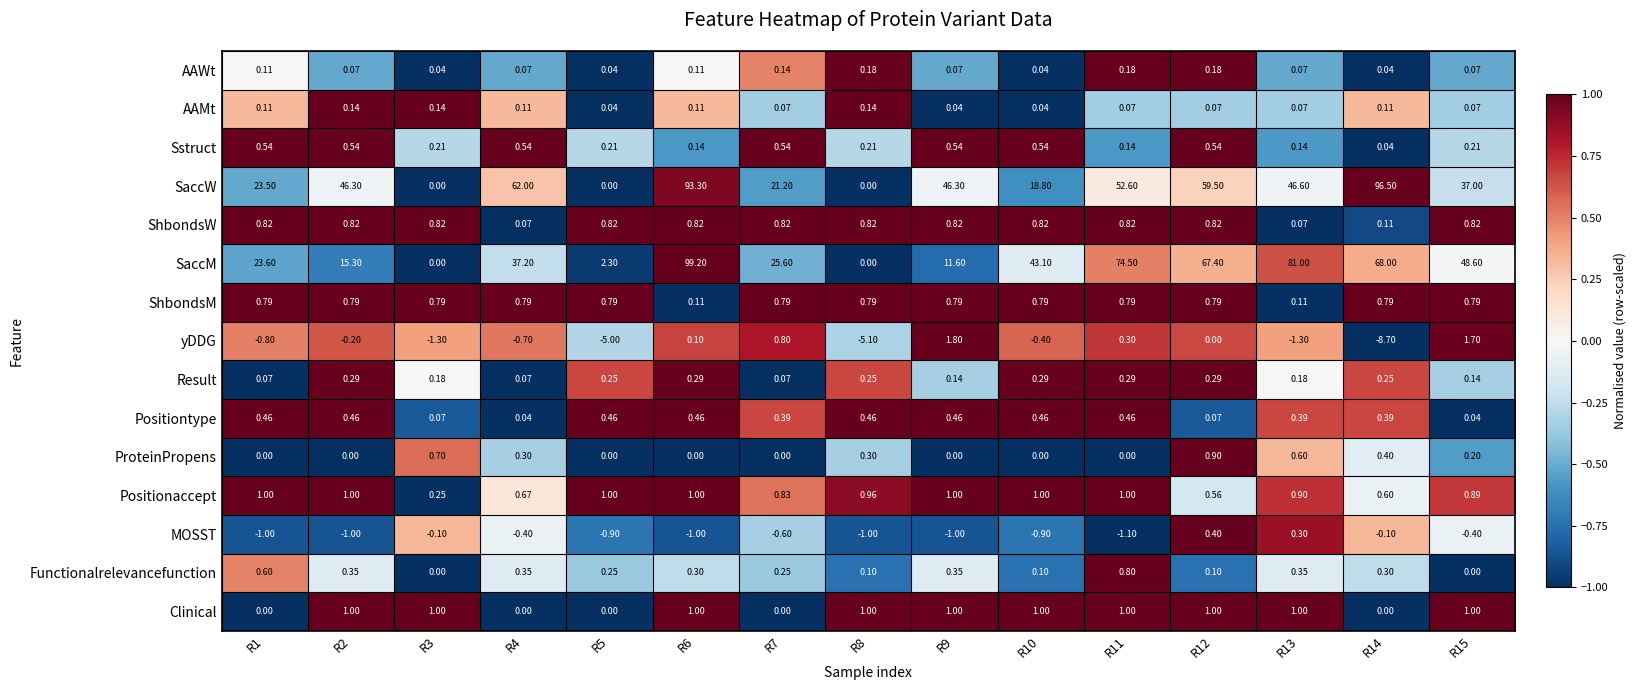

What is the minimum value shown in the chart?

-8.7